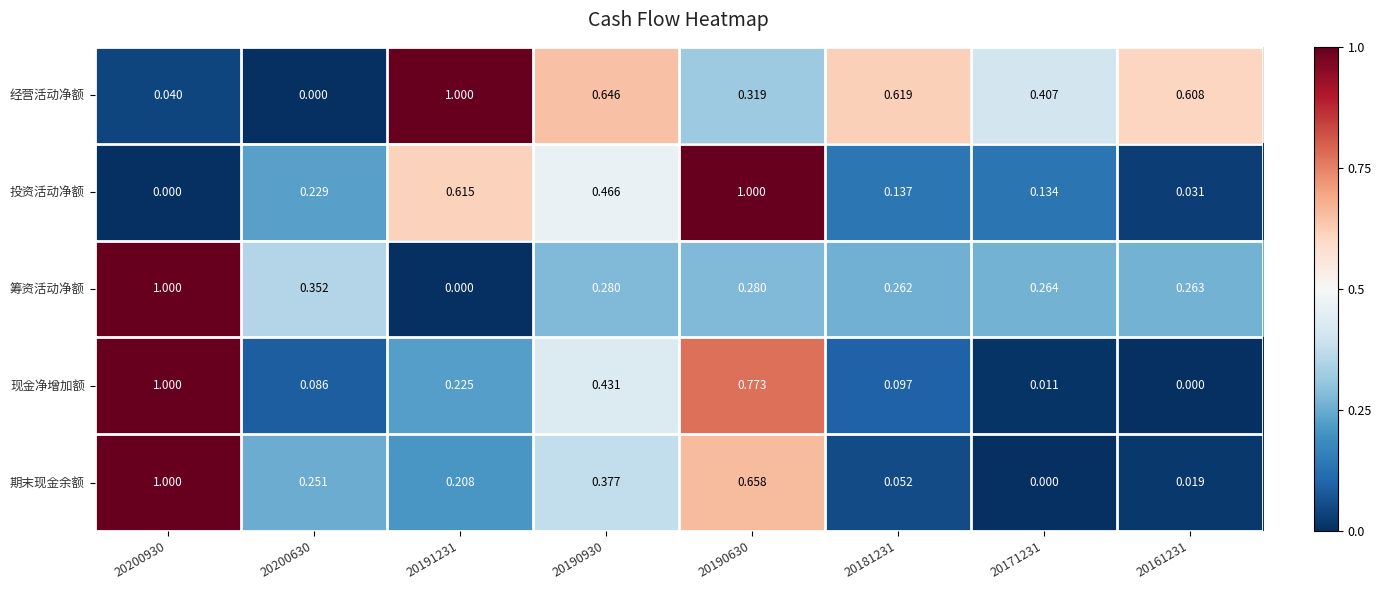

How many data points in 投资活动净额 are above 0?

7